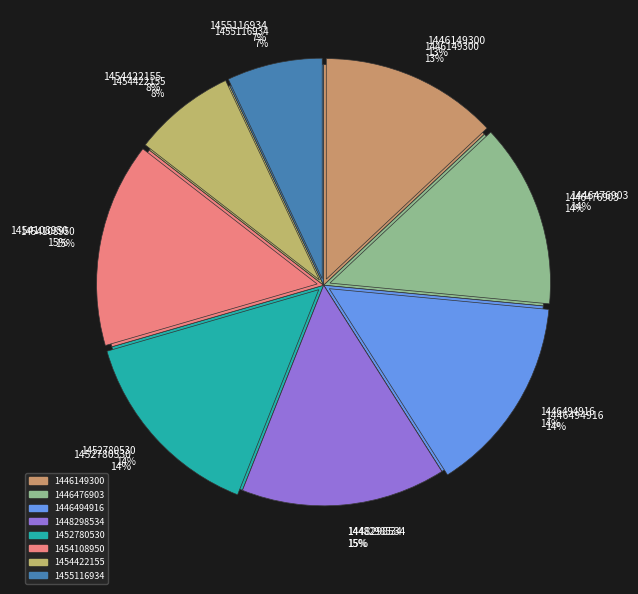

Which has a higher value, 1448298534 or 1446494916?

1448298534